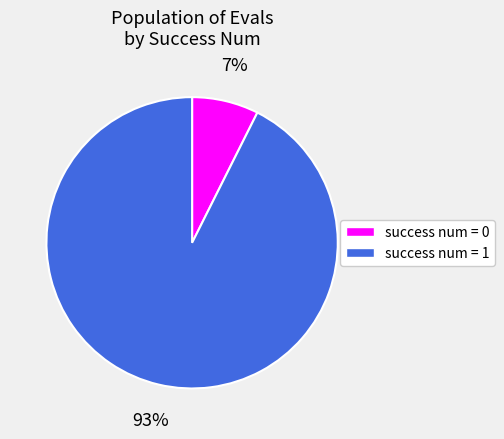

To the nearest percent, what percentage of the pie is success num = 0?

7%